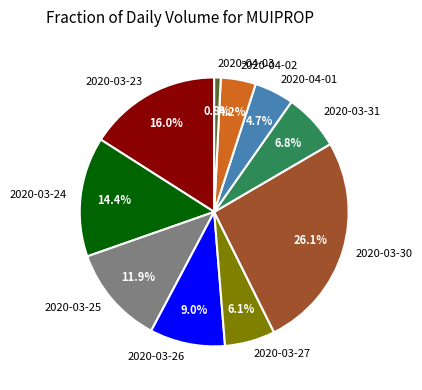

Is there a majority slice in this chart?

No